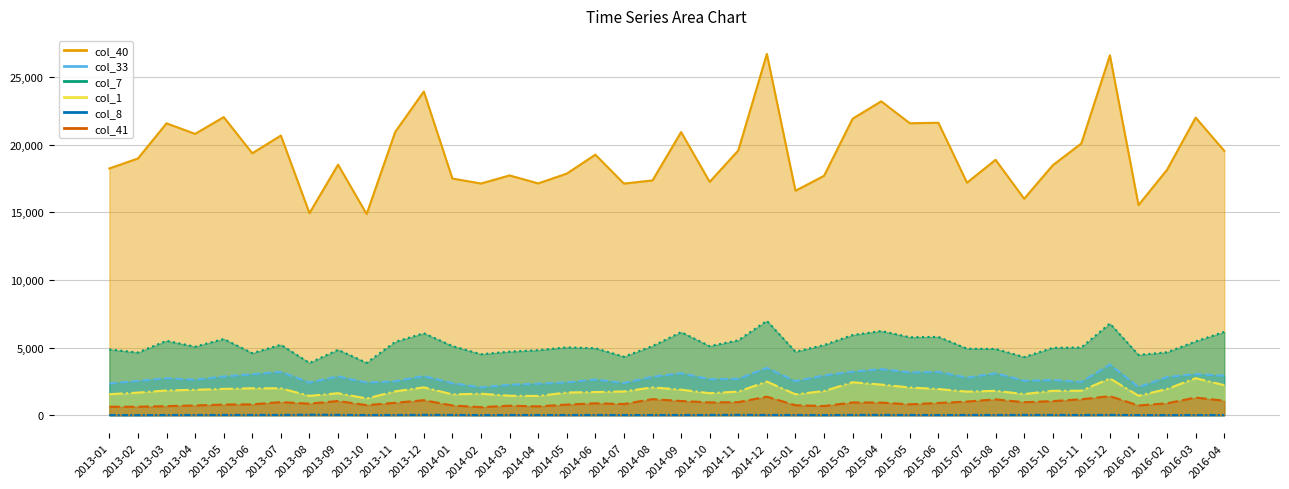

Rank the series at 2016-03 from lowest to highest value.

col_8, col_41, col_1, col_33, col_7, col_40